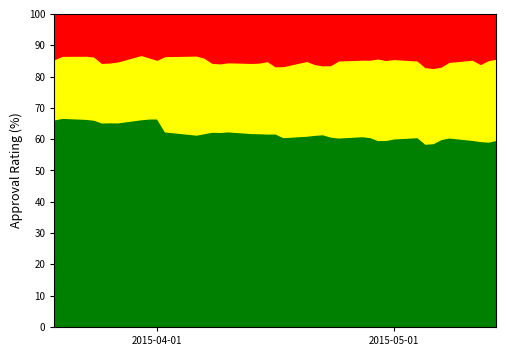

True or false: close2 and close1 intersect in this chart.

False